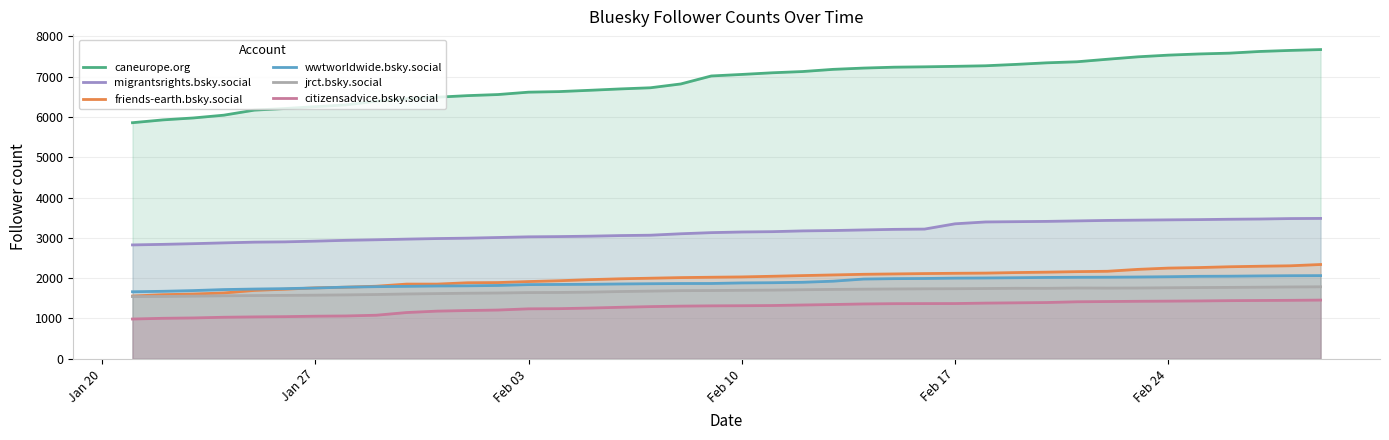

What is the total value across all series at Feb 10?

17136